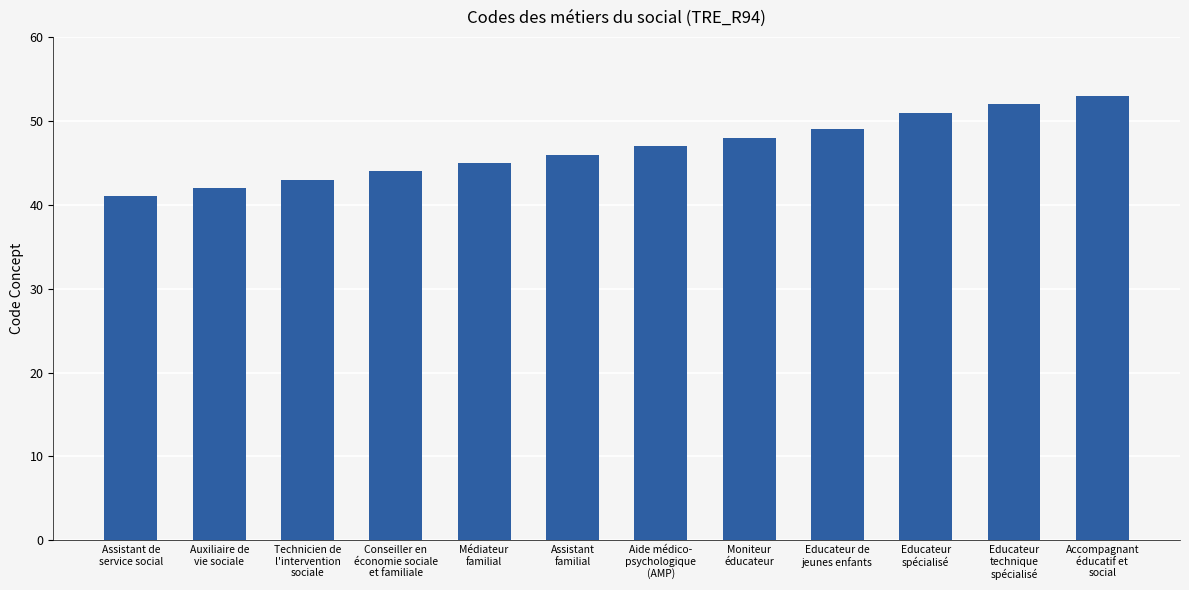

Reading left to right, what are all the values shown in this chart?

41	42	43	44	45	46	47	48	49	51	52	53